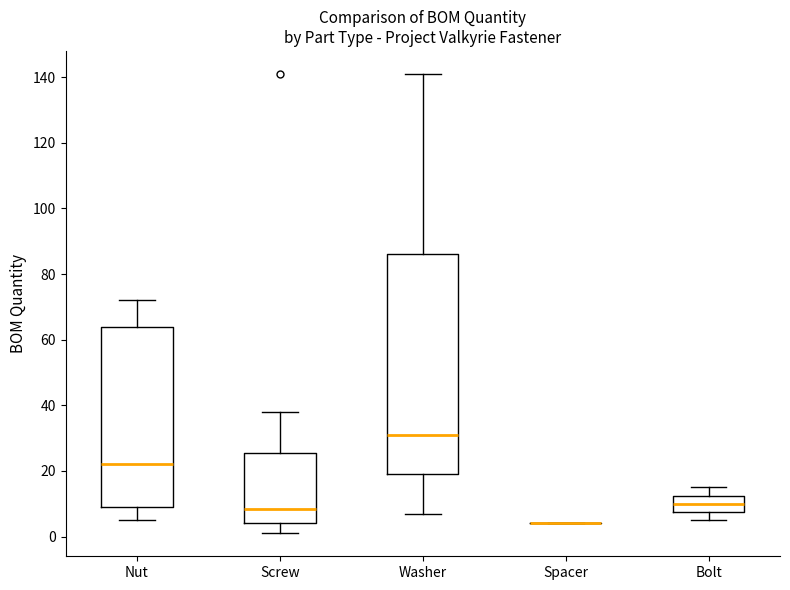

Comparing the boxes themselves (not the whiskers), which one is the tallest?

Washer